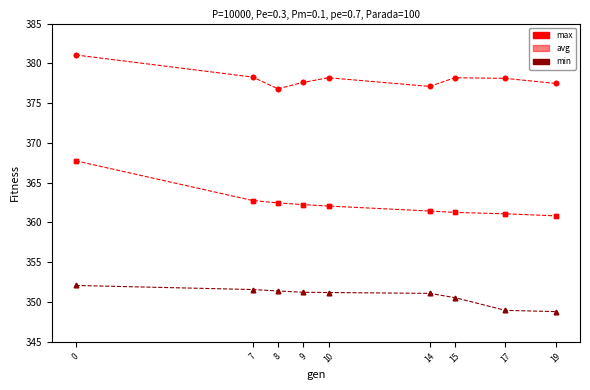

What is the difference between the highest and lowest values at 14?

26.0